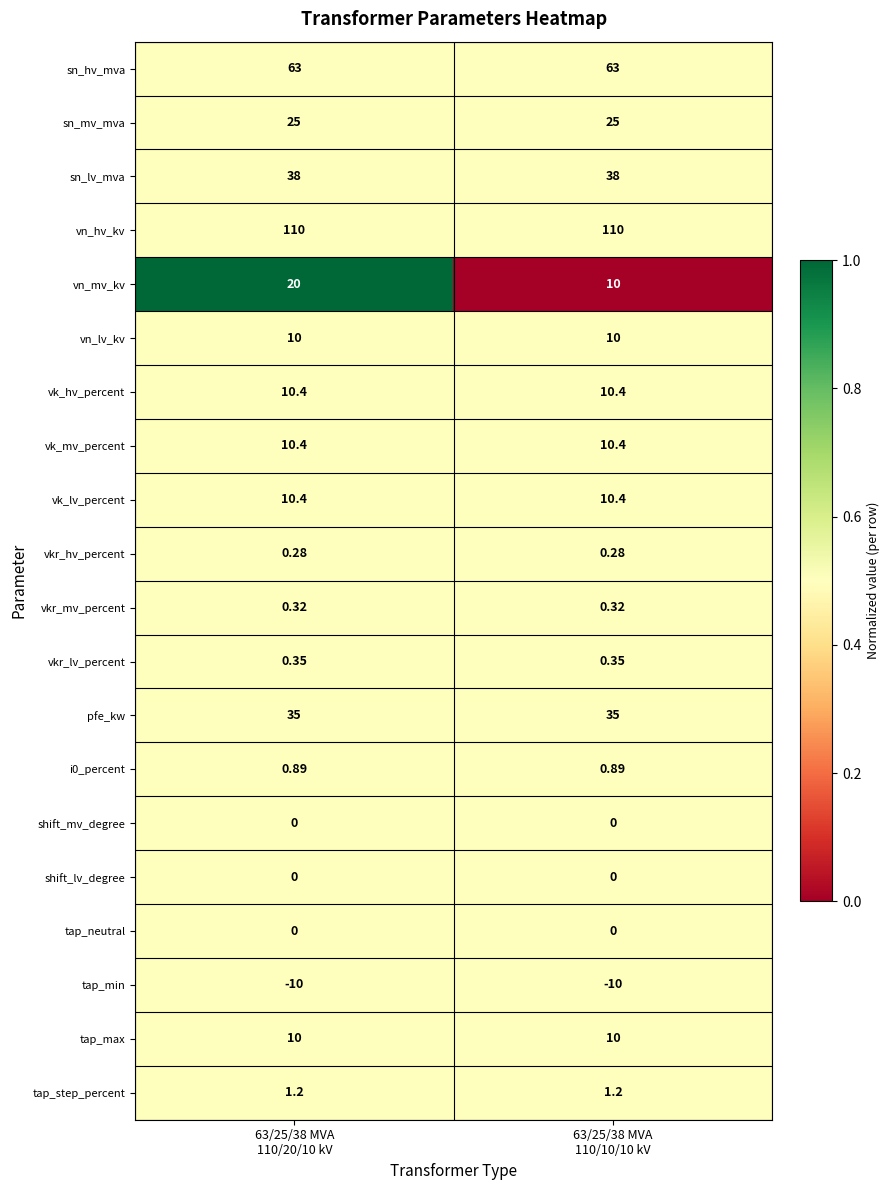

Which series has the widest spread of values?

vn_mv_kv